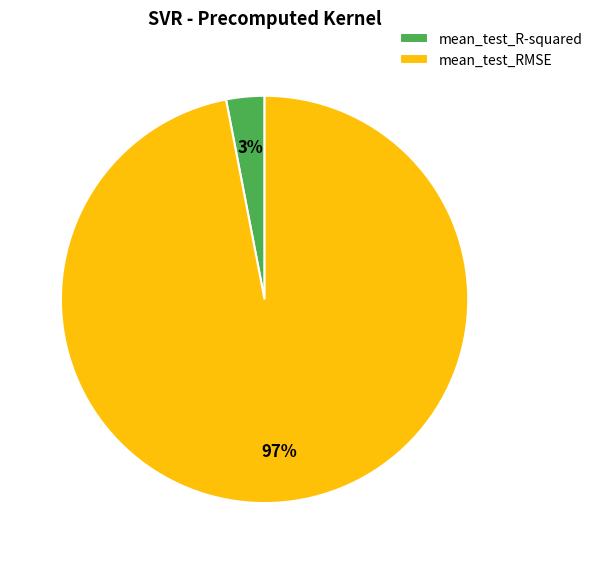

Is there any slice that represents more than half of the pie?

Yes